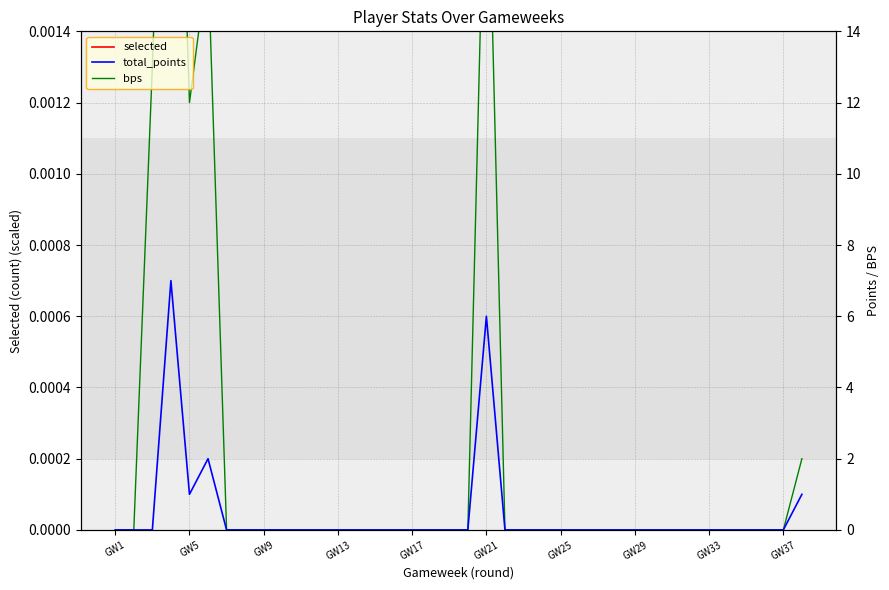

Where do total_points and selected first cross each other?

GW9 and GW13